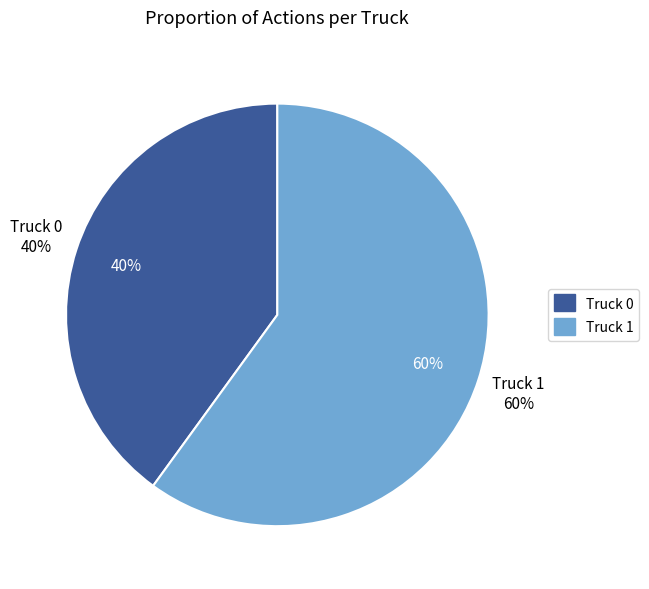

To the nearest percent, what is the combined percentage of Truck 0 and Truck 1?

100%